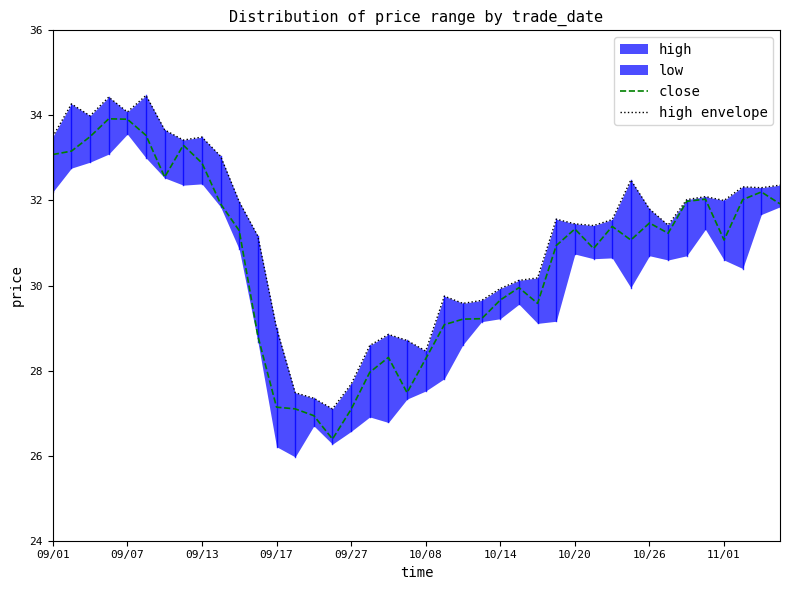

What is the lowest value of the close series?

26.4